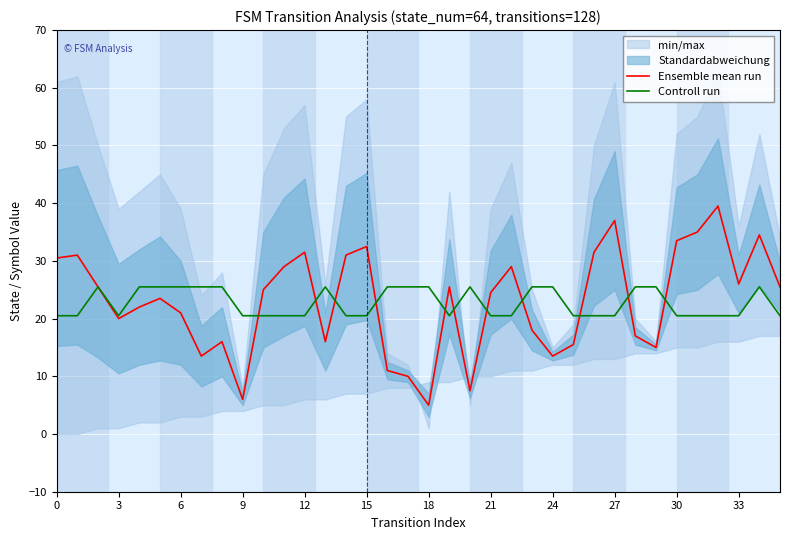

The Ensemble mean run series shows 20.0 at 3. True or false?

True